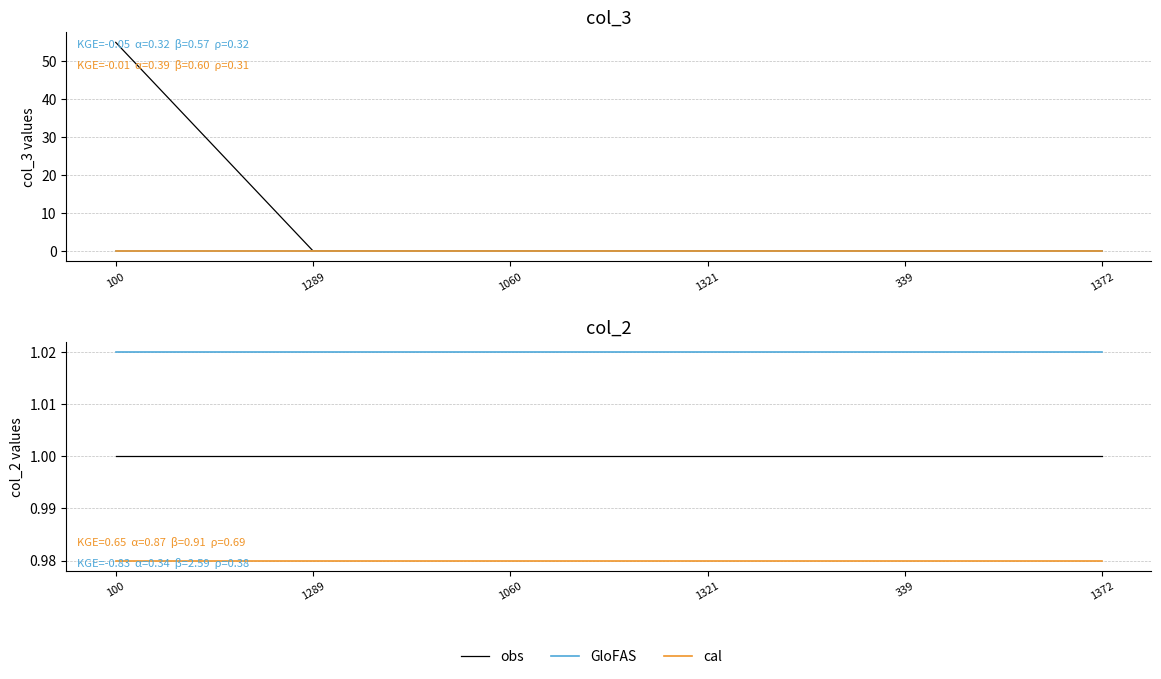

The GloFAS series shows 0.3 at 1289. True or false?

False